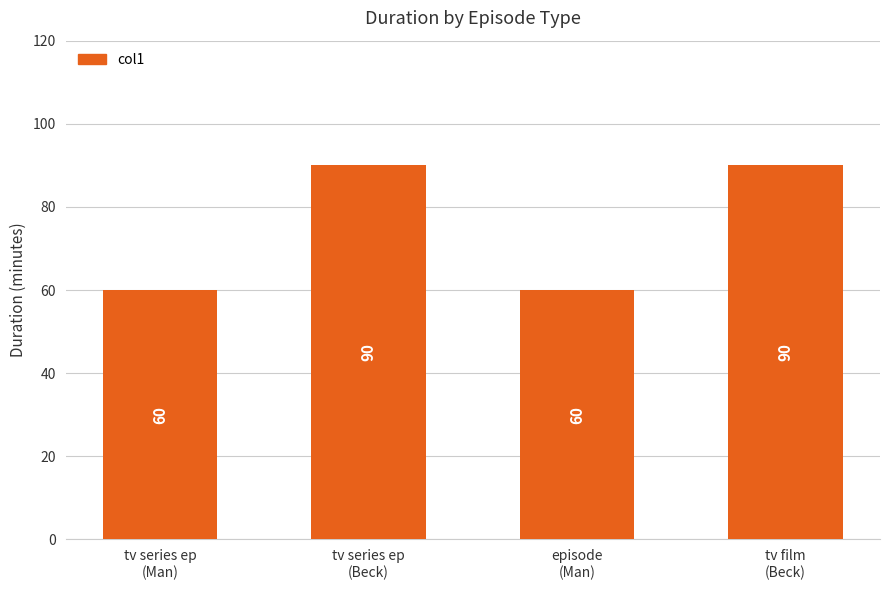

The chart shows a value of 90 at tv series ep
(Beck). True or false?

True